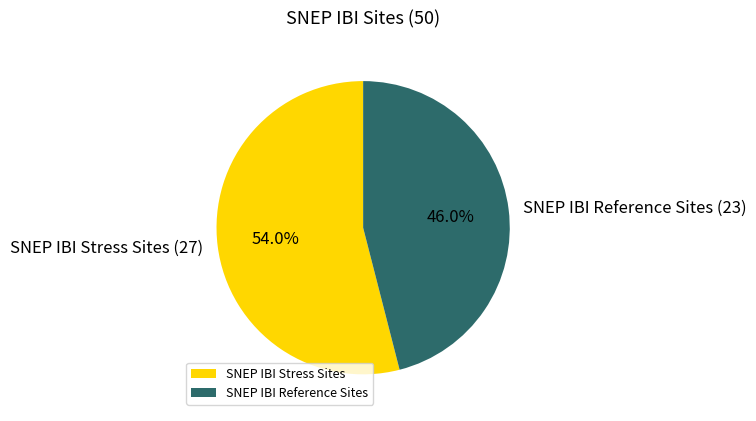

True or false: SNEP IBI Stress Sites accounts for 49% of the total.

False